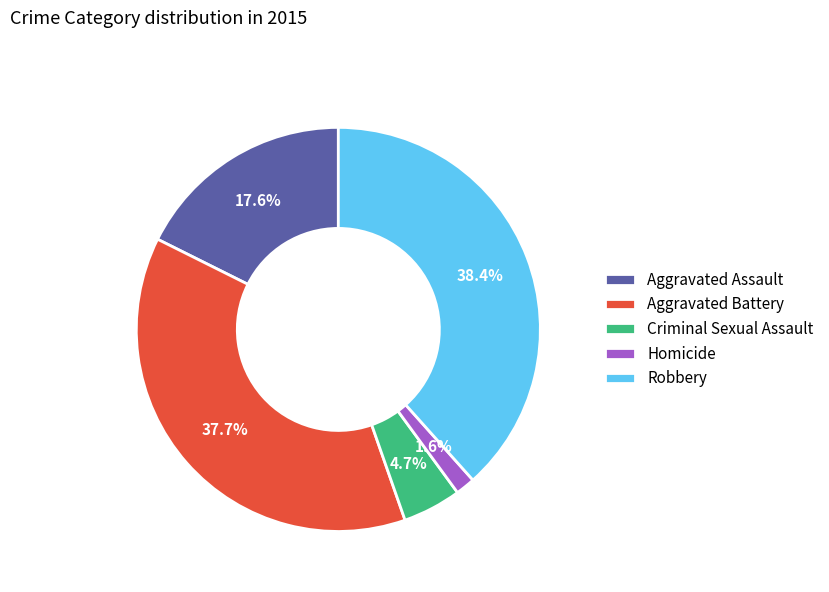

True or false: Aggravated Assault accounts for 27% of the total.

False